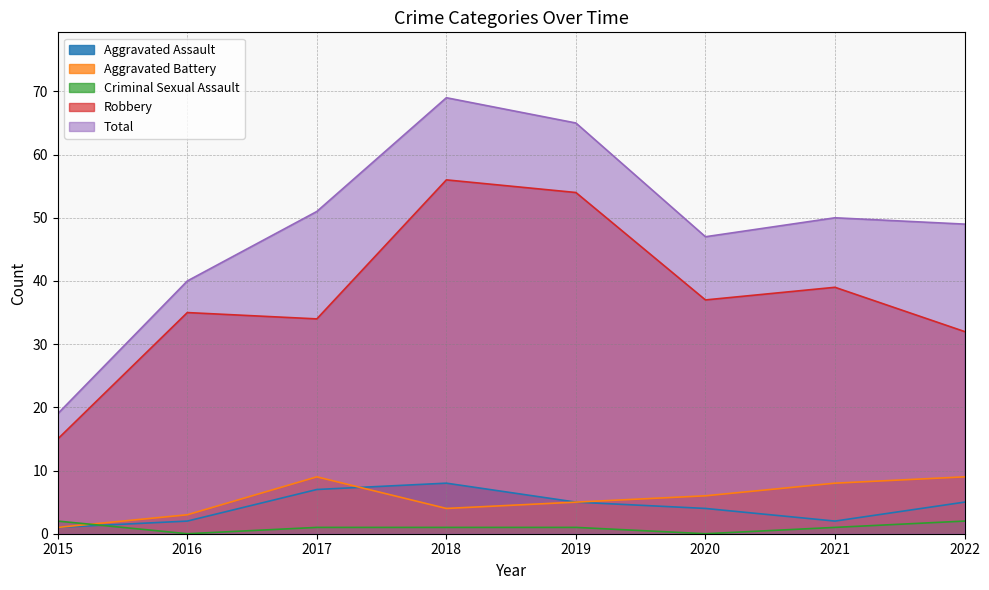

In Aggravated Battery, how many points are lower than both neighbors (excluding endpoints)?

1